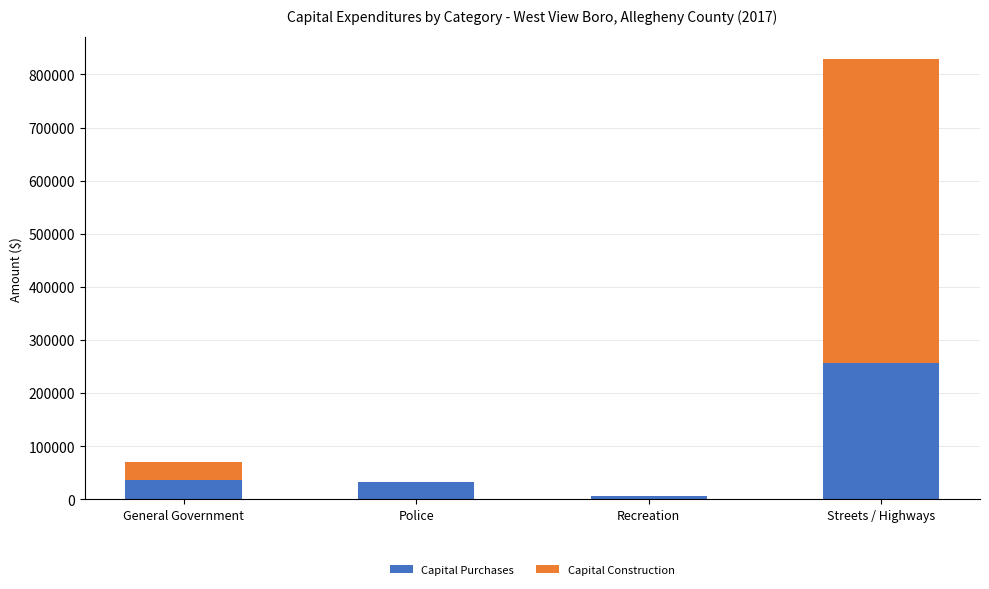

True or false: Capital Purchases has a value of 457834 at Streets / Highways.

False